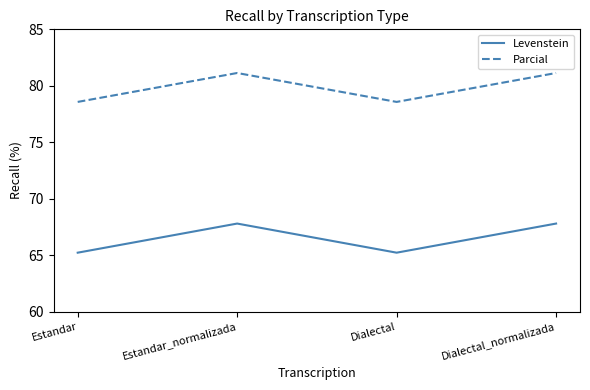

What is the spread (max minus min) of values at Dialectal?

13.4